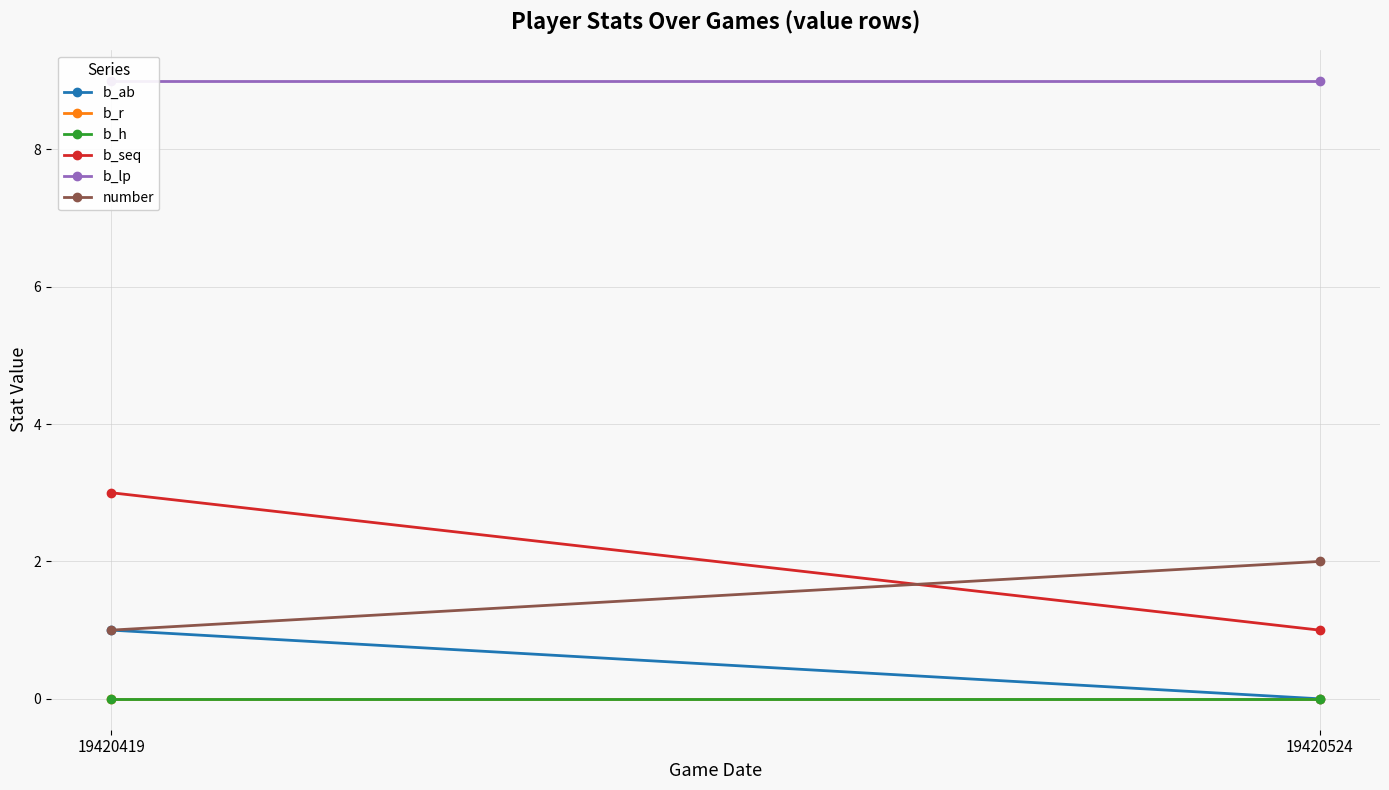

Is the value of number at 19420419 greater than the value of b_lp at 19420419?

No